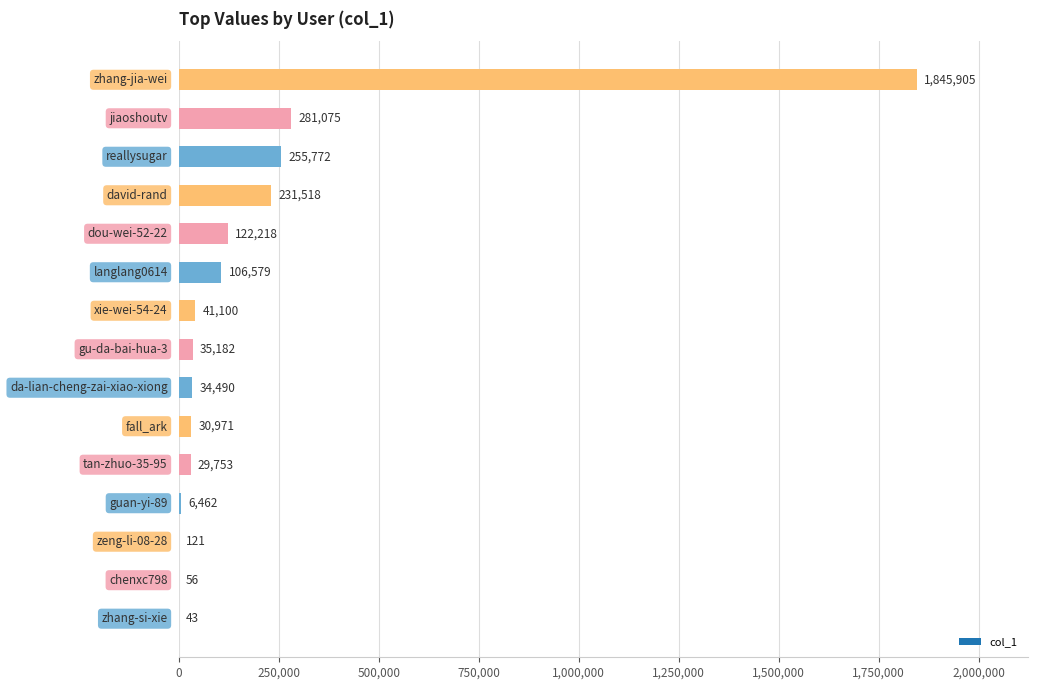

What is the sum of all values?

3021245